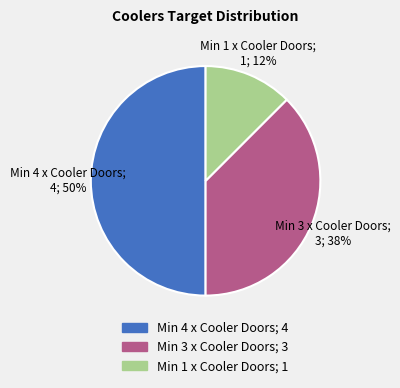

Which has a higher value, Min 4 x Cooler Doors or Min 1 x Cooler Doors?

Min 4 x Cooler Doors